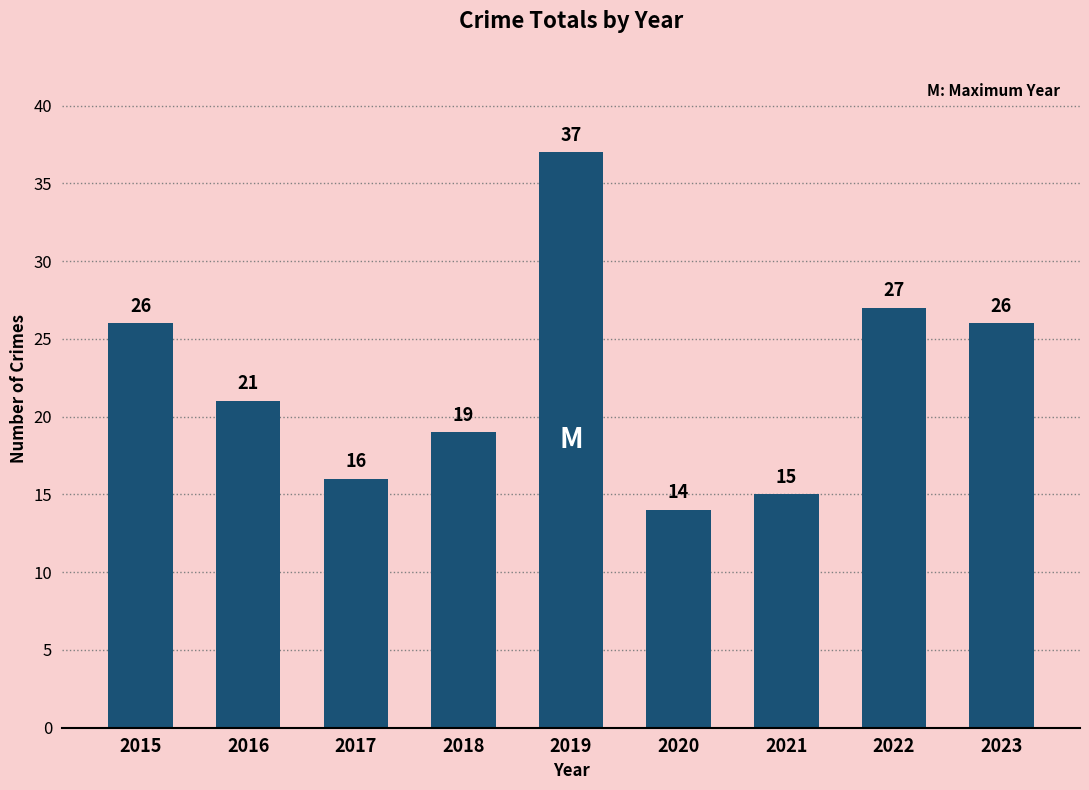

What is the ratio of the value at 2017 to the value at 2016?

0.8